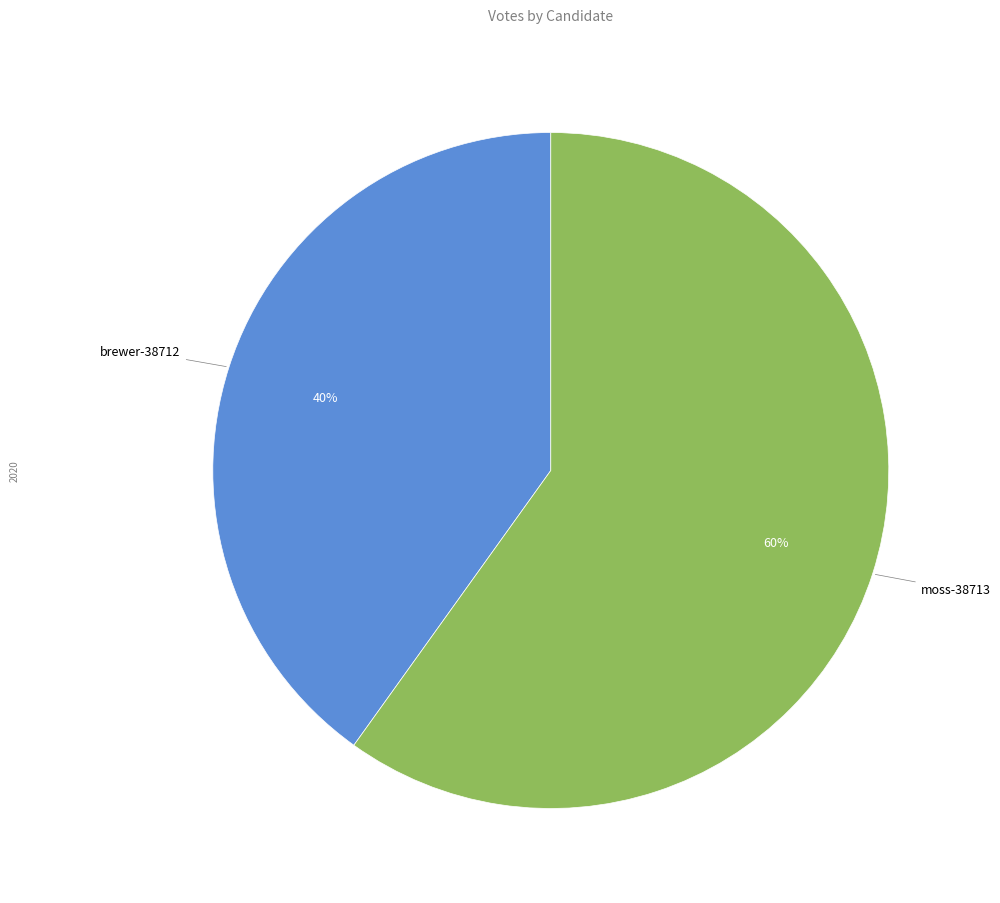

To the nearest percent, what is the combined percentage of moss-38713 and brewer-38712?

100%